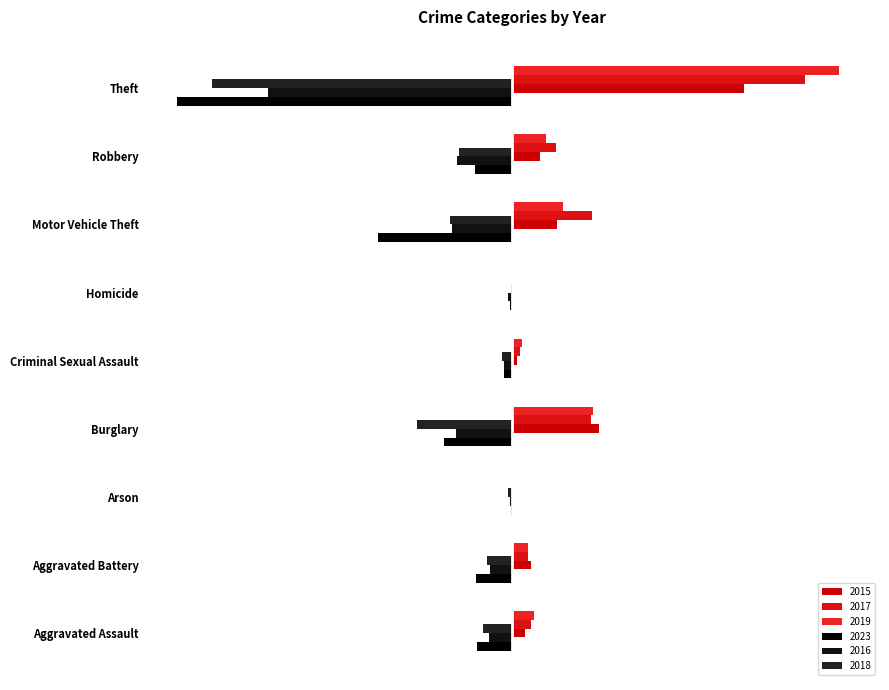

What position from the right is Criminal Sexual Assault?

5